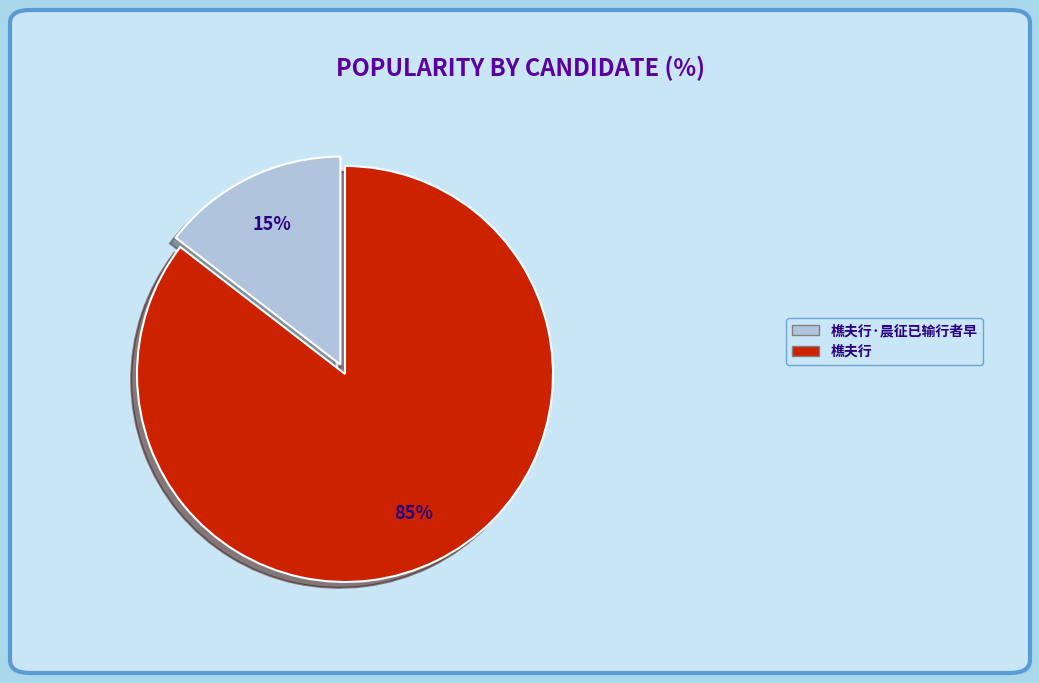

Which category has the biggest portion of the pie?

樵夫行